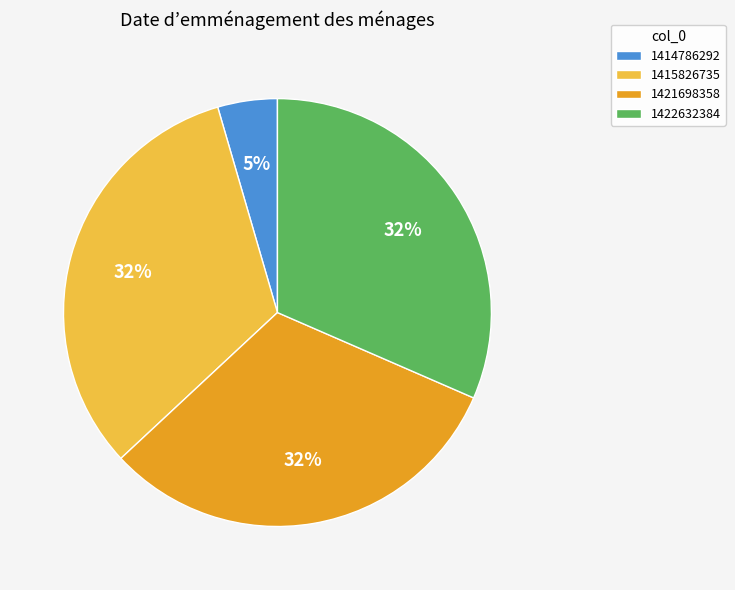

The 1422632384 slice represents 25% of the pie. True or false?

False